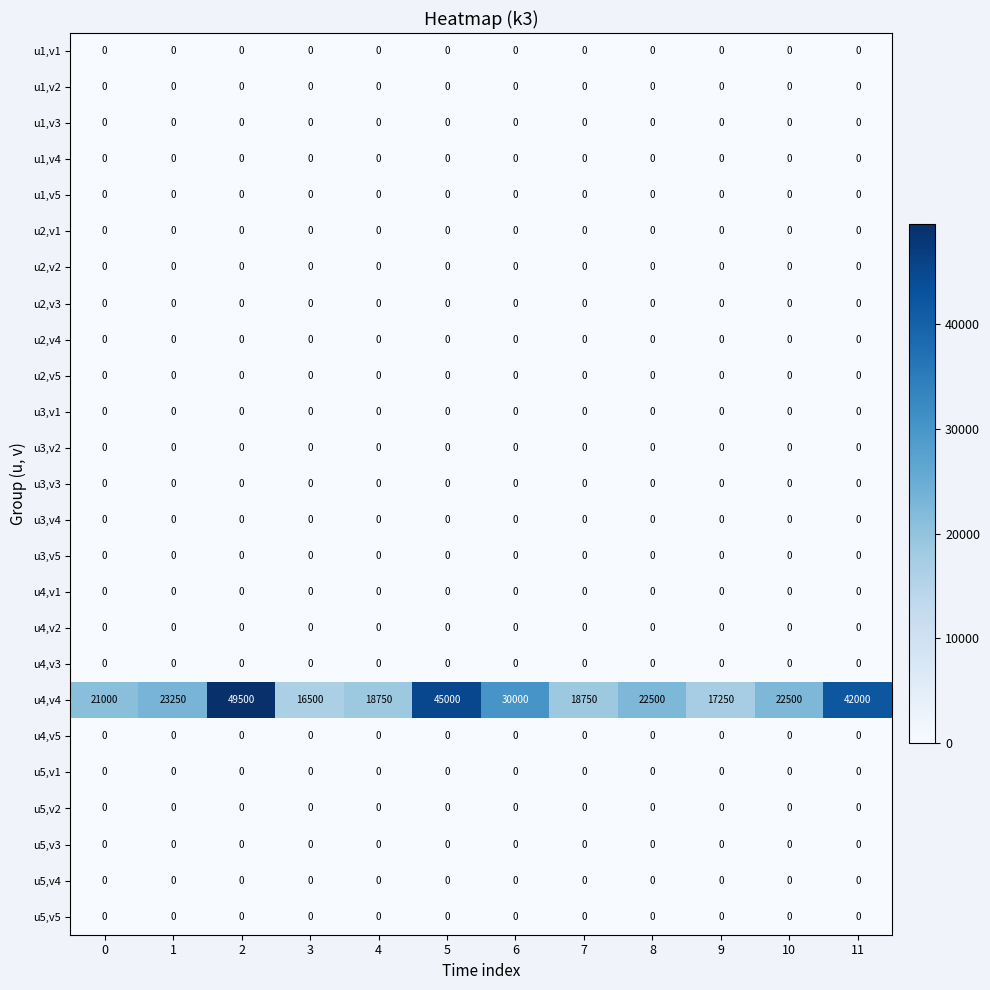

How many categories are shown in the chart?

12